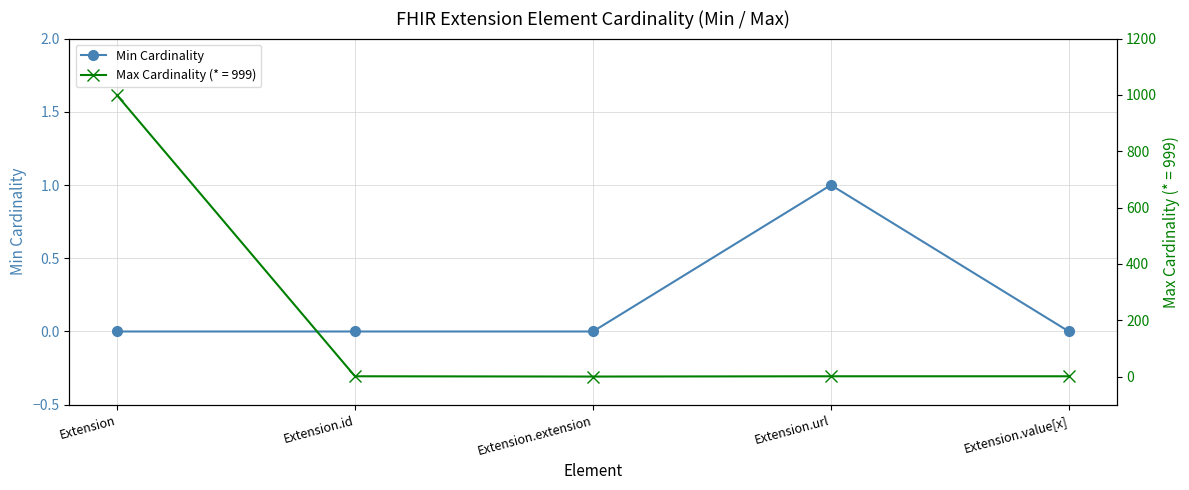

How many values are between 0 and 1?

5